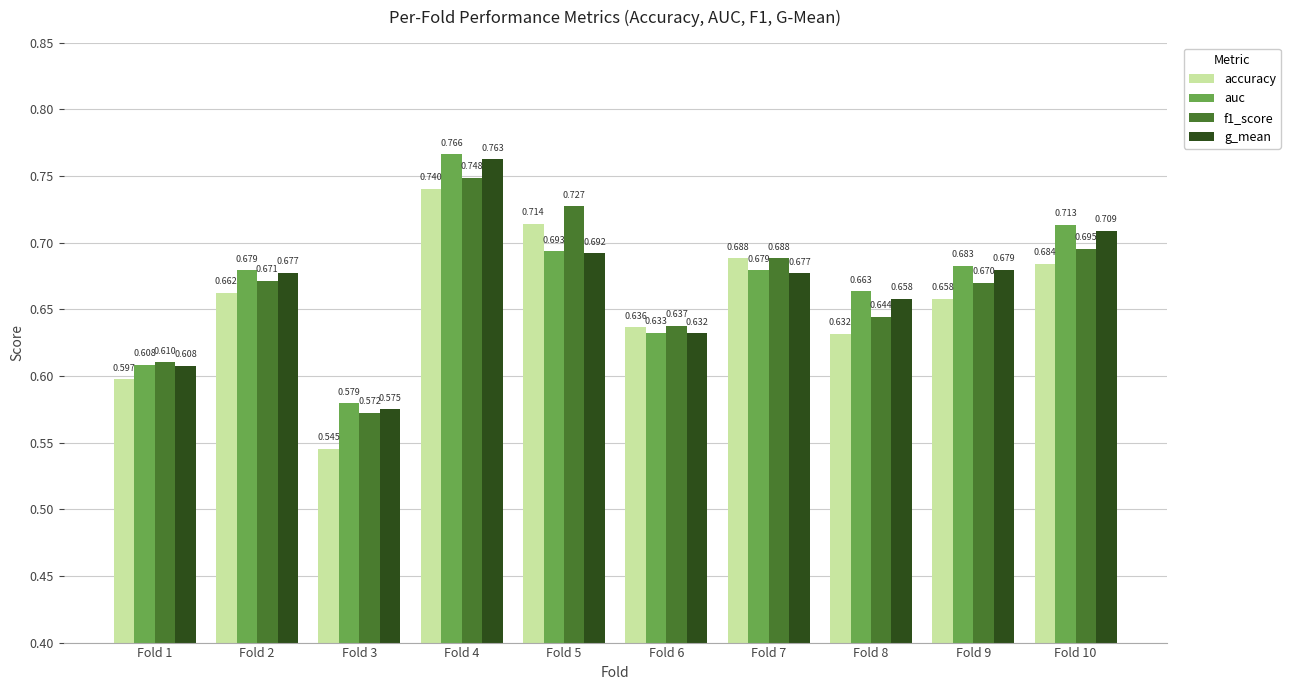

Which series has the largest total across all categories?

auc